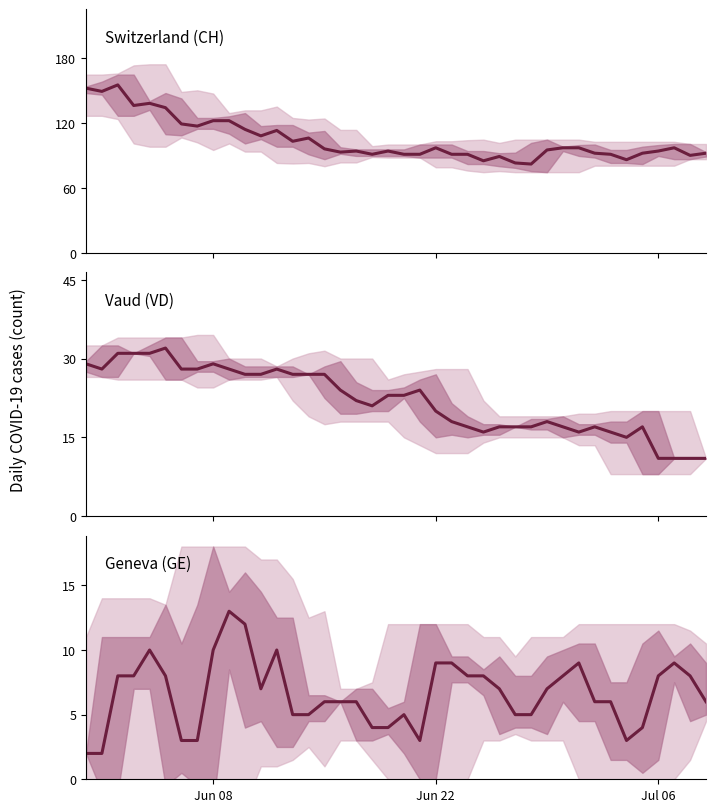

Which series has the largest total across all categories?

Switzerland (CH)